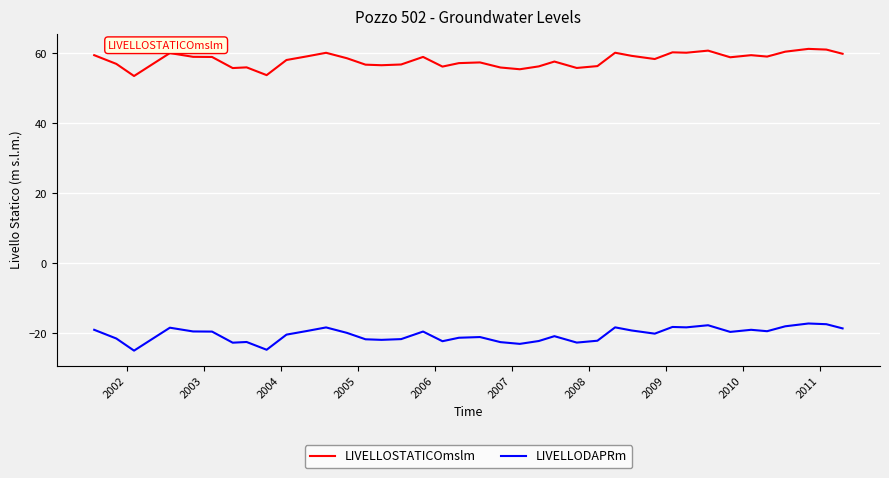

True or false: LIVELLODAPRm and LIVELLOSTATICOmslm cross at least once.

False